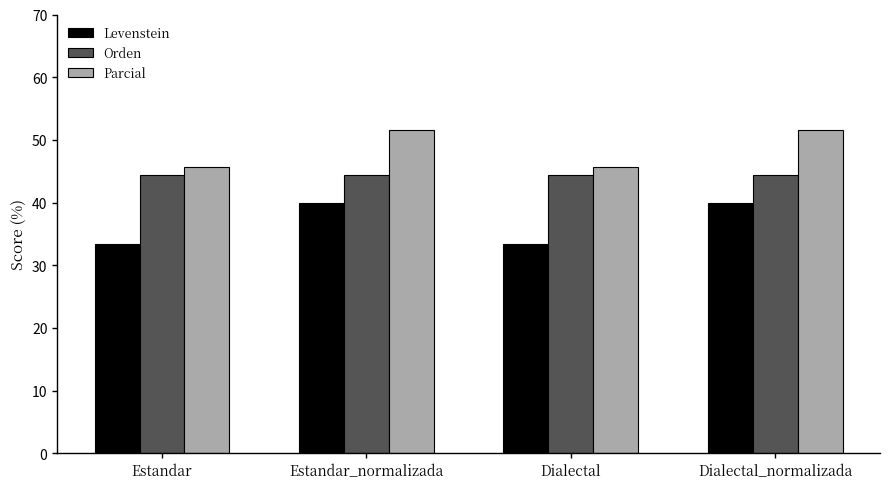

Count the number of categories in the chart.

4